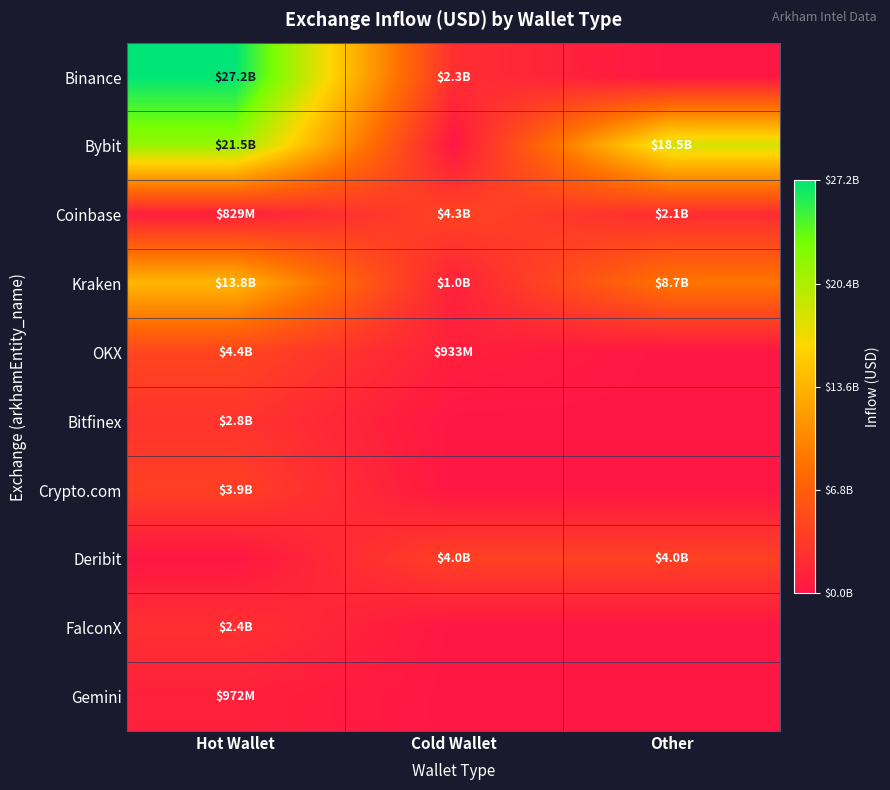

What is the difference between the highest and lowest values at Cold Wallet?

4288298517.8